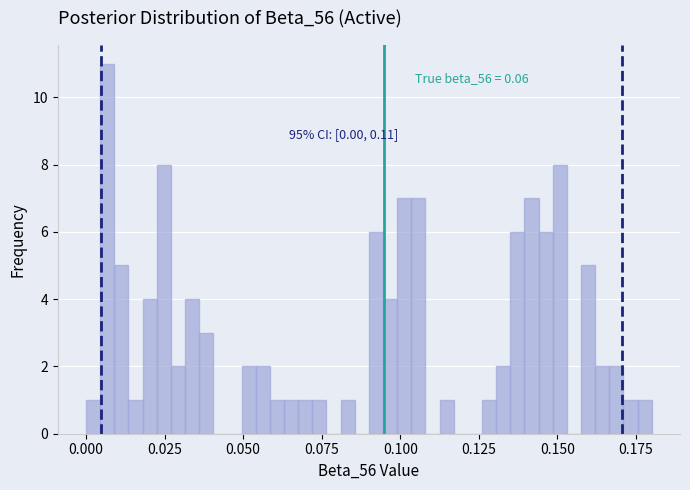

Read against the x-axis, roughly where is the centre of the tallest bar?

0.005